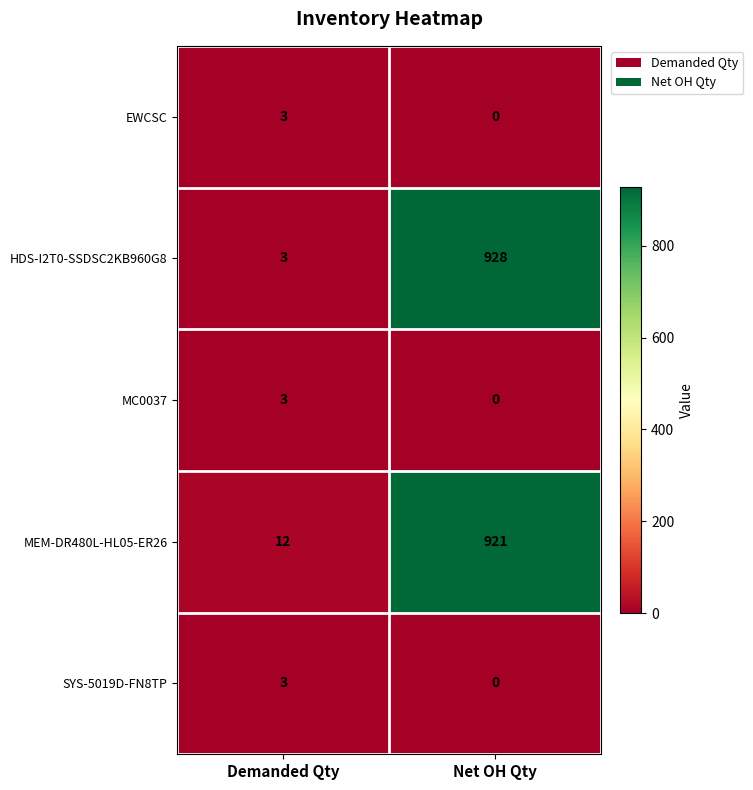

What is the sum of the MC0037 values at Demanded Qty and Net OH Qty?

3